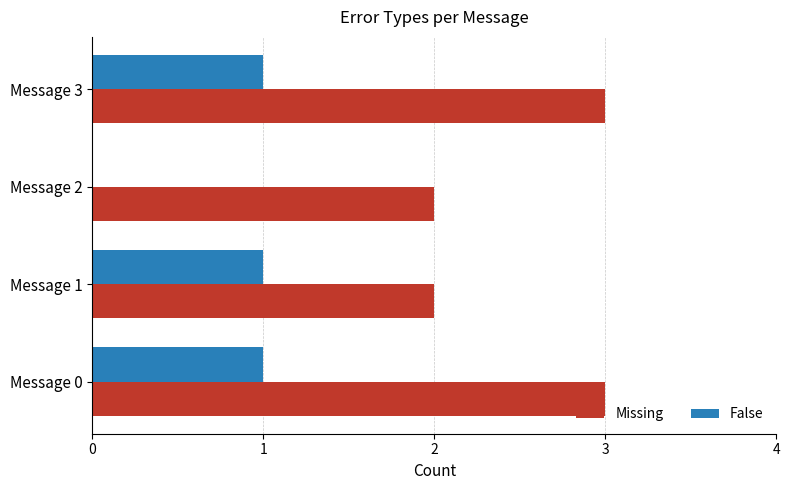

What is the sum of all False values?

3